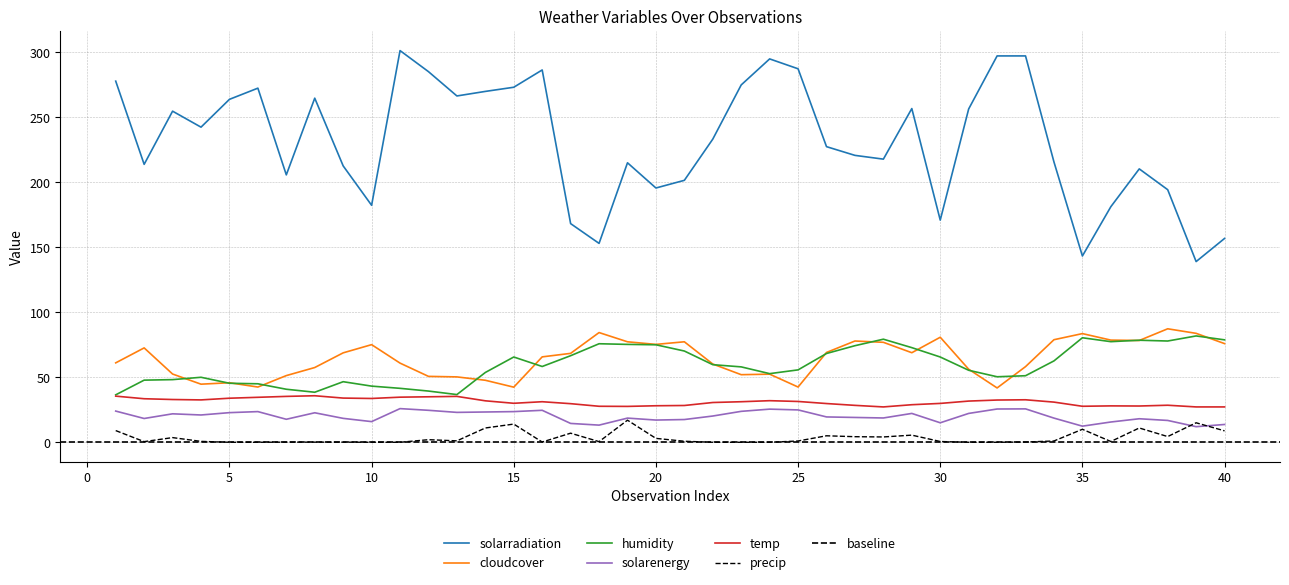

List the series in order of their peak value, highest first.

solarradiation, cloudcover, humidity, temp, solarenergy, precip